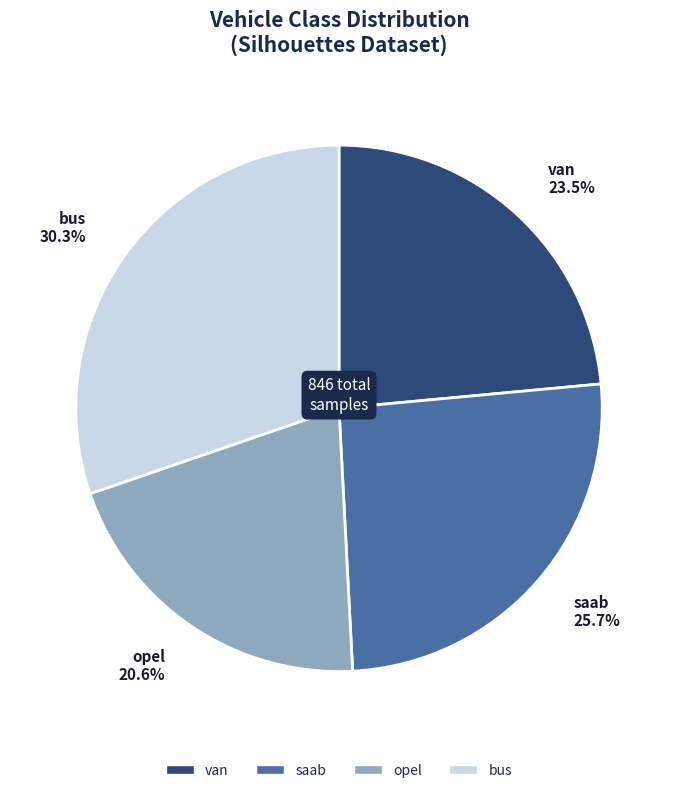

Count the number of slices in the pie.

4